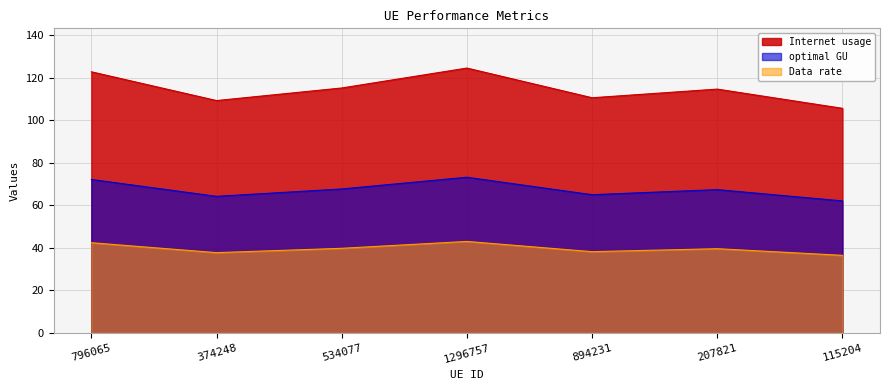

How many lines are shown in the chart?

3